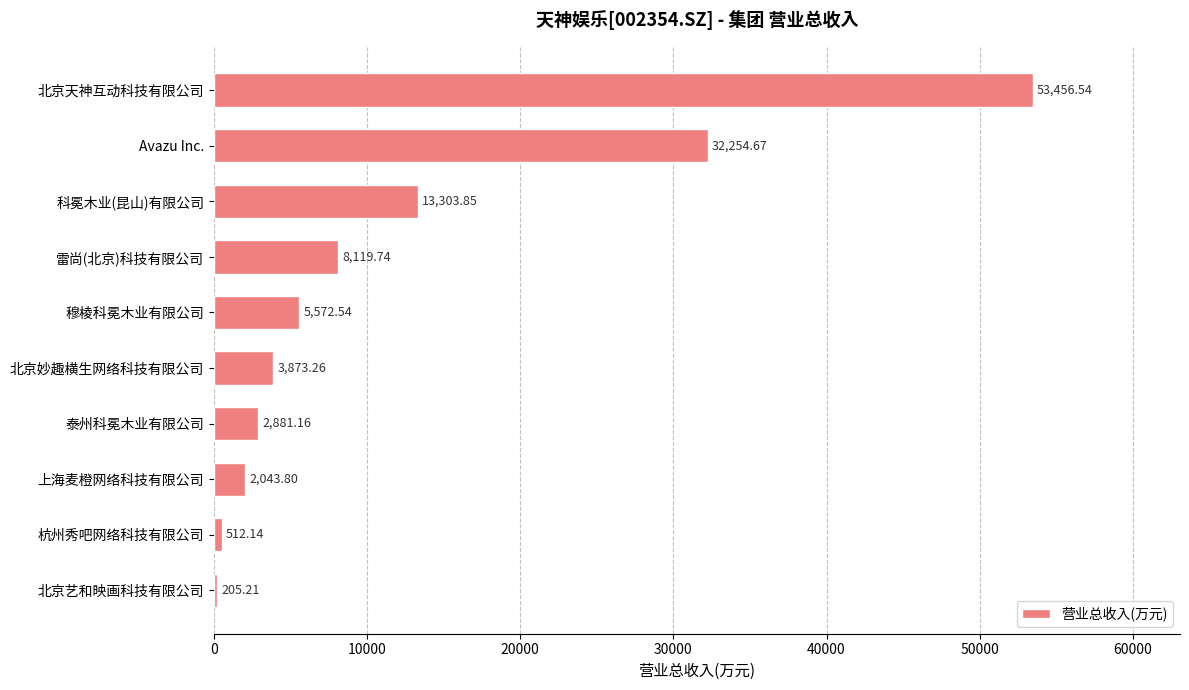

List the labels in order of value, smallest first.

北京艺和映画科技有限公司, 杭州秀吧网络科技有限公司, 上海麦橙网络科技有限公司, 泰州科冕木业有限公司, 北京妙趣横生网络科技有限公司, 穆棱科冕木业有限公司, 雷尚(北京)科技有限公司, 科冕木业(昆山)有限公司, Avazu Inc., 北京天神互动科技有限公司